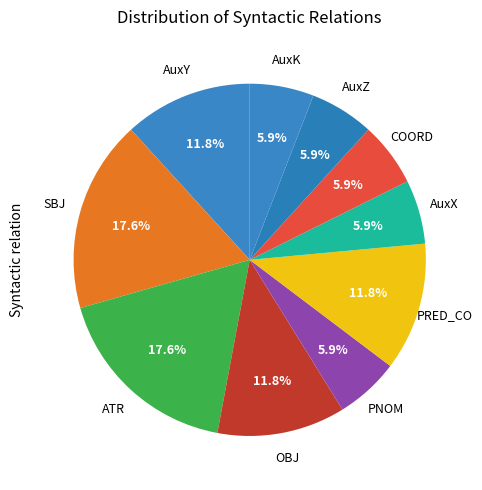

What is the smallest slice in the pie chart?

PNOM